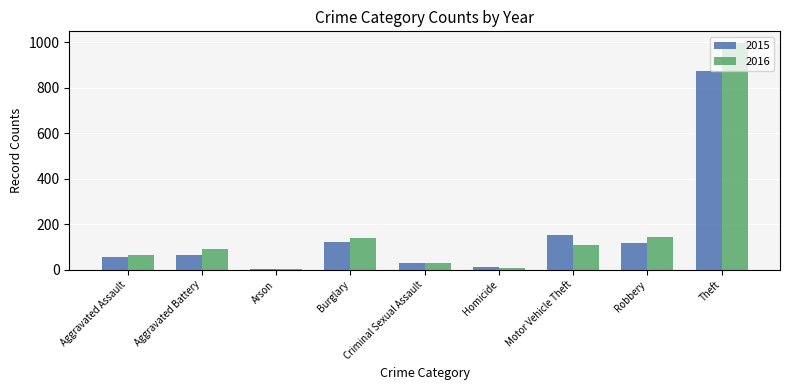

What is the total value across all series at Burglary?

260